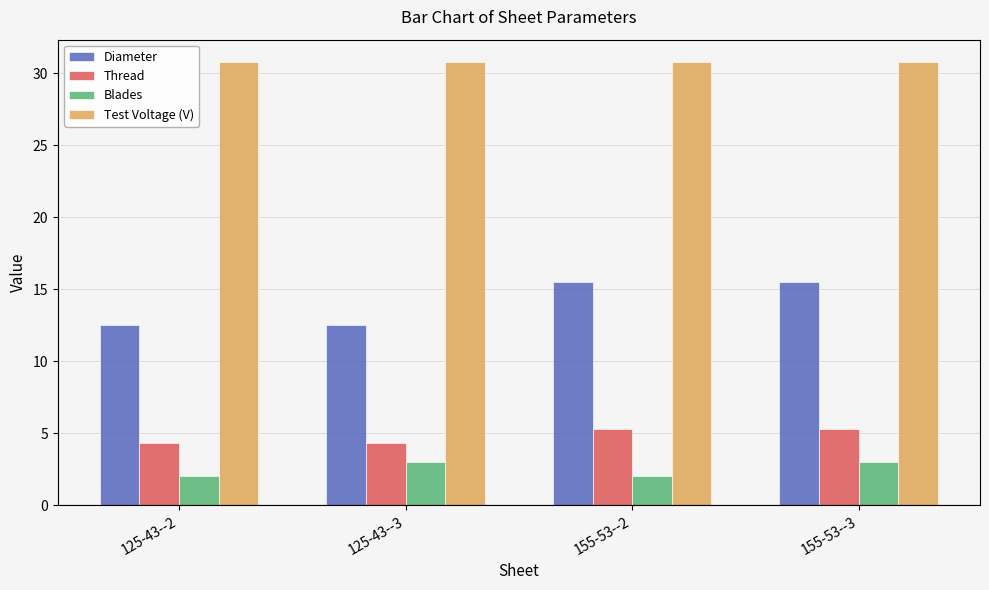

What is the greatest value displayed?

30.8